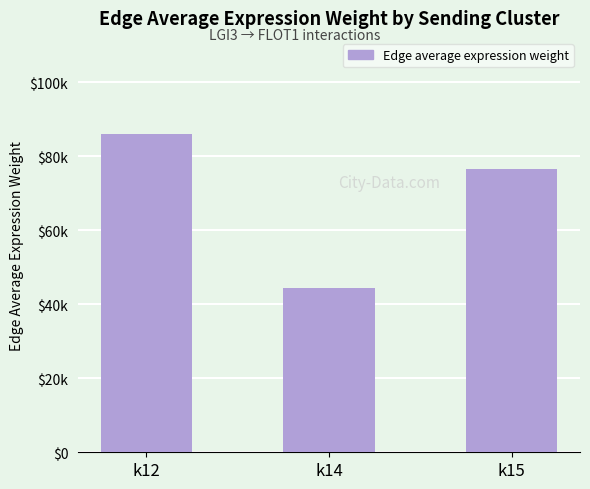

Which category has the lowest value across all series?

k14